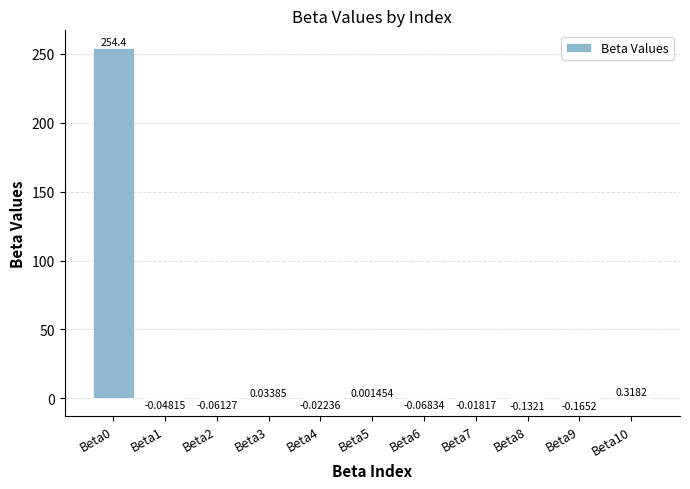

What is the change in value from Beta2 to Beta5?

+0.1